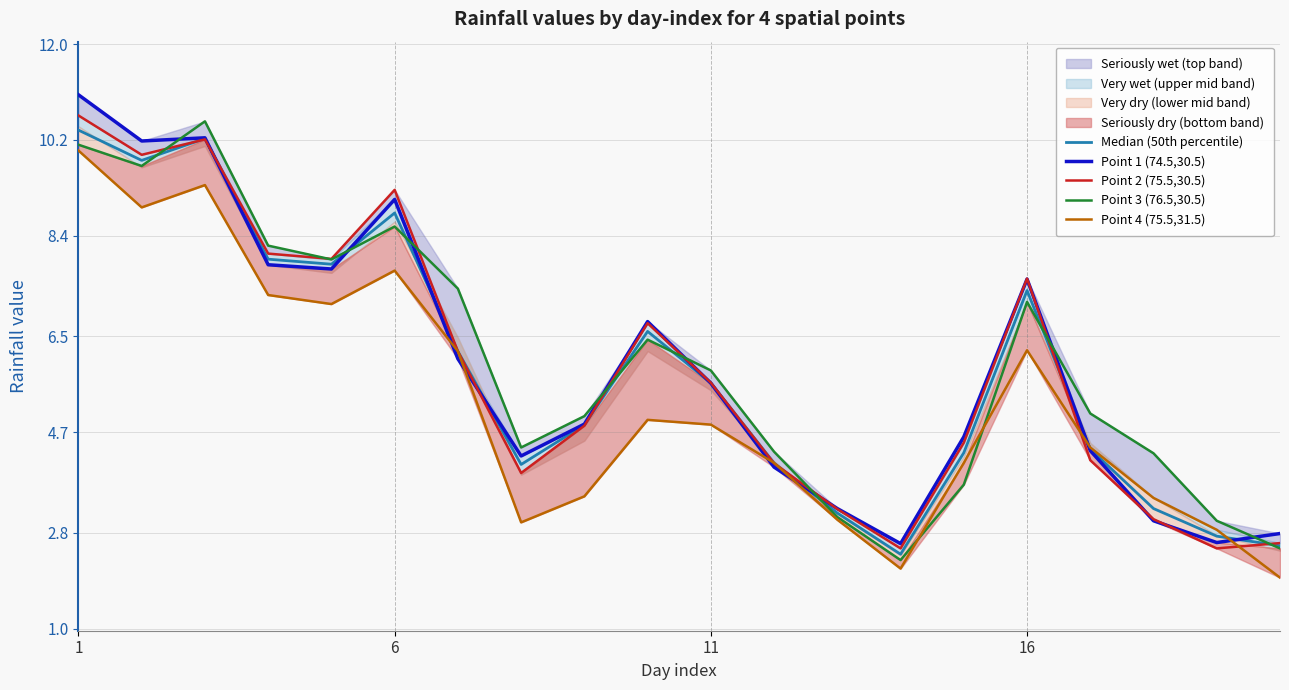

At which category is the sum across all series the highest?

1